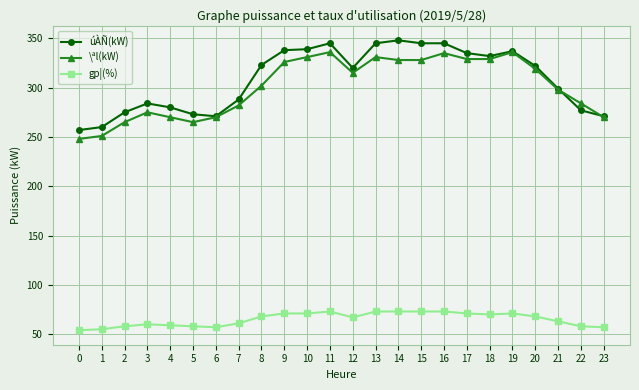

What is the total value across all series at 16?

753